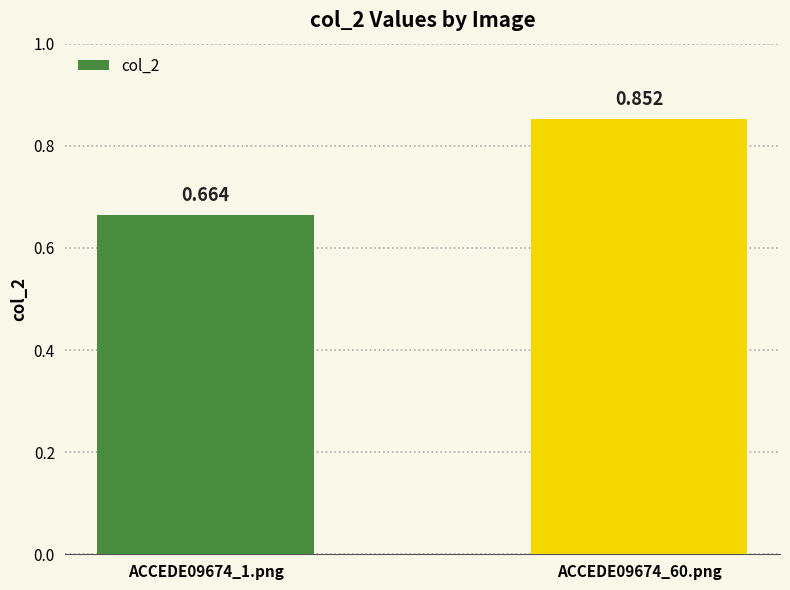

Rank the categories by value from lowest to highest.

ACCEDE09674_1.png, ACCEDE09674_60.png